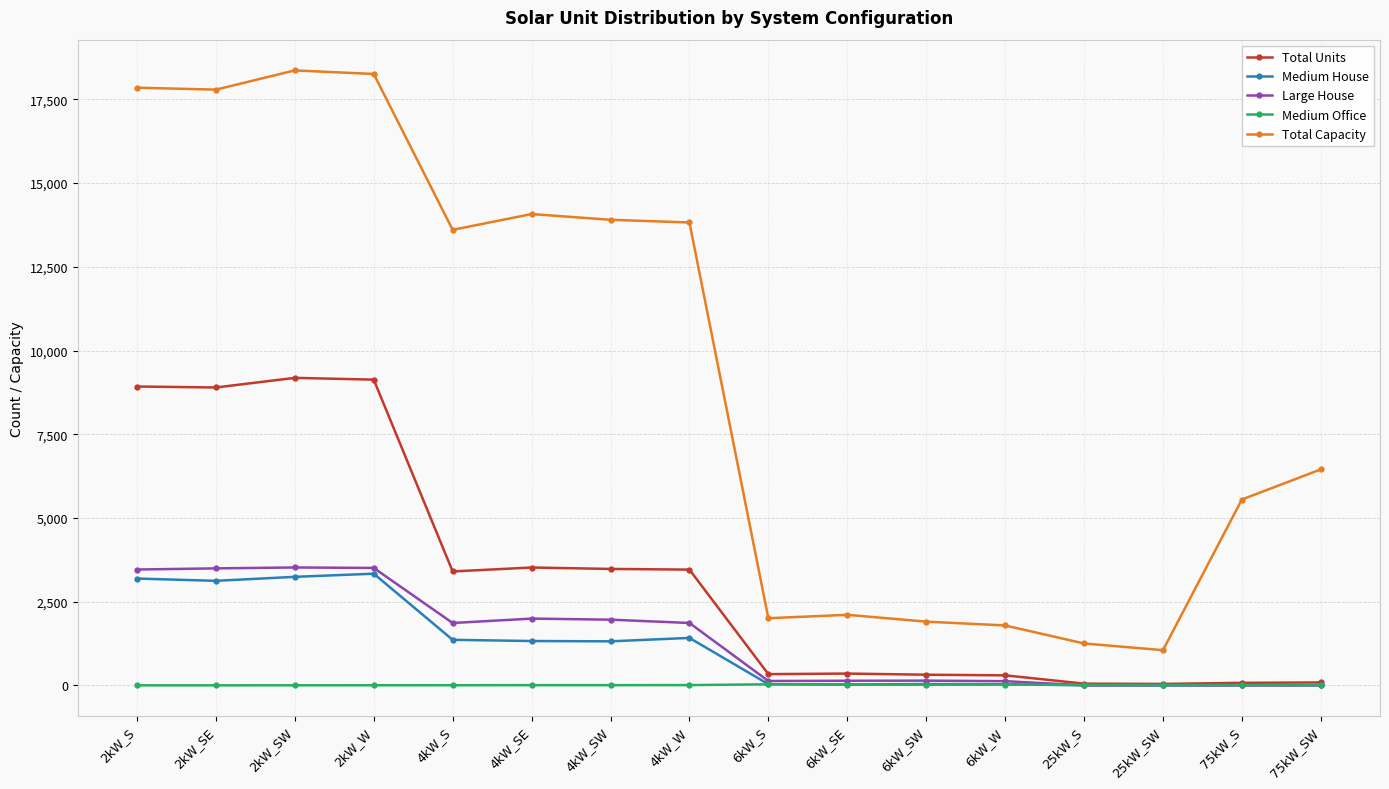

What is the value of the Large House point at the 1st from the left?

3459